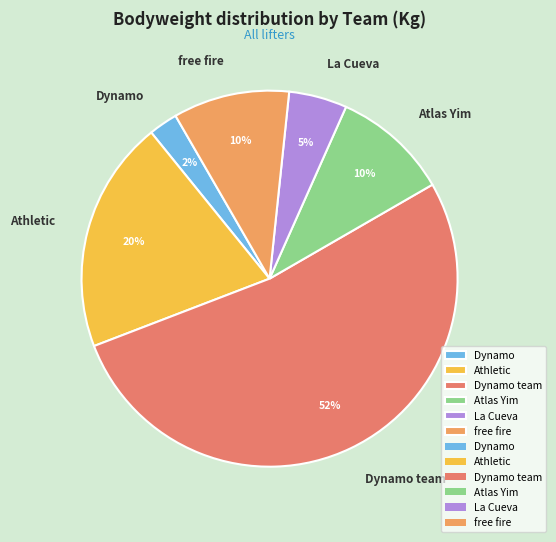

Approximately how many times larger is the value at Atlas Yim compared to Dynamo team?

0.2